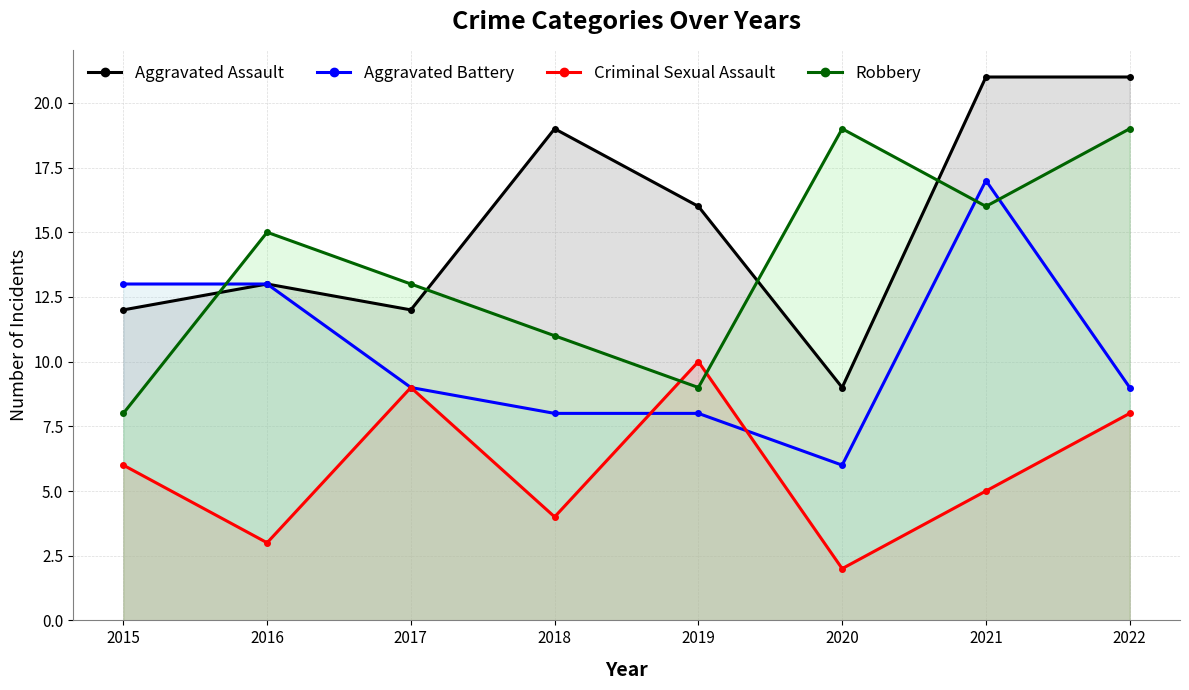

What is the total value across all series at 2016?

44